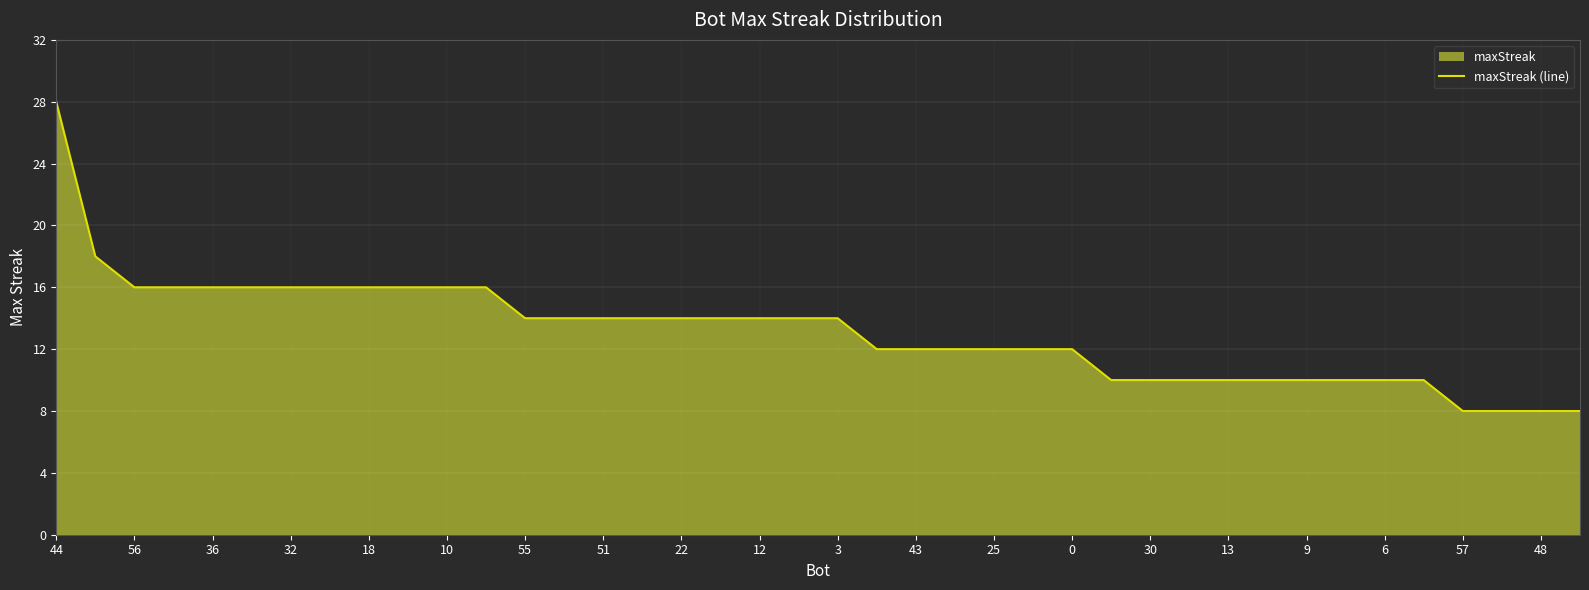

What is the difference between the maximum and minimum values?

20